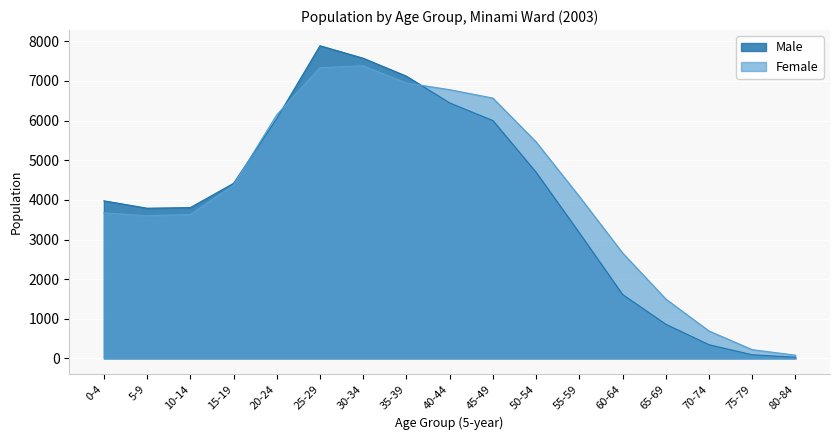

True or false: the data shows 7766 at 15-19.

False